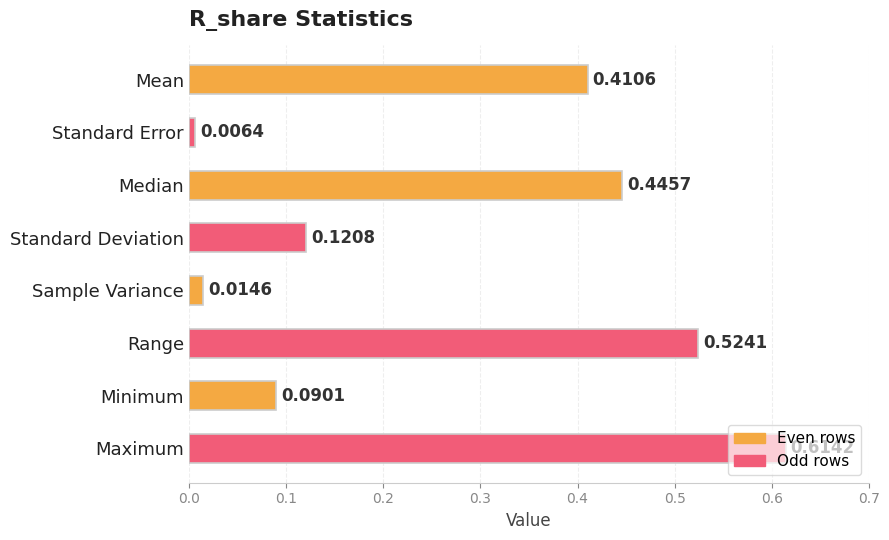

List the labels in order of value, smallest first.

Standard Error, Sample Variance, Minimum, Standard Deviation, Mean, Median, Range, Maximum